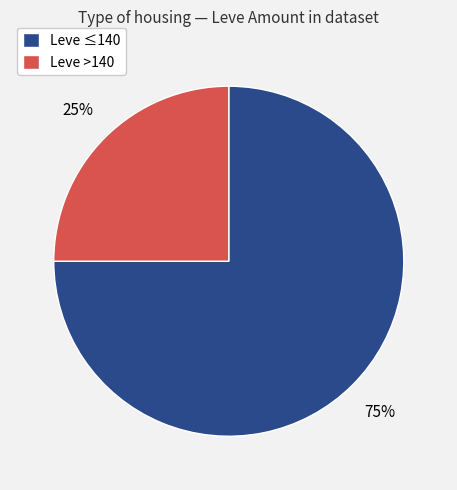

How many slices are in this pie chart?

2